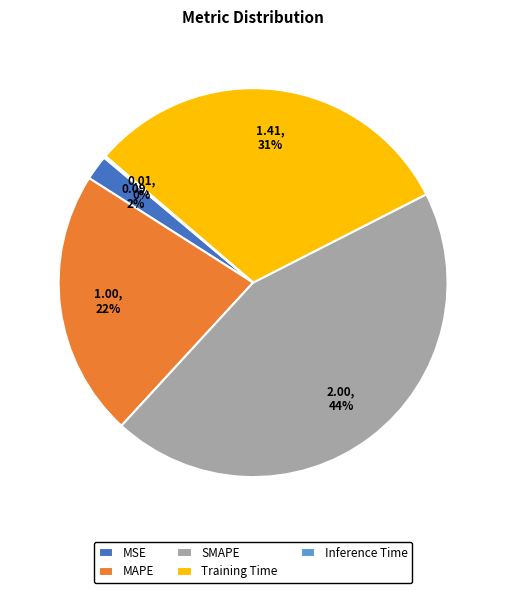

What percentage is the MAPE slice, to the nearest percent?

22%